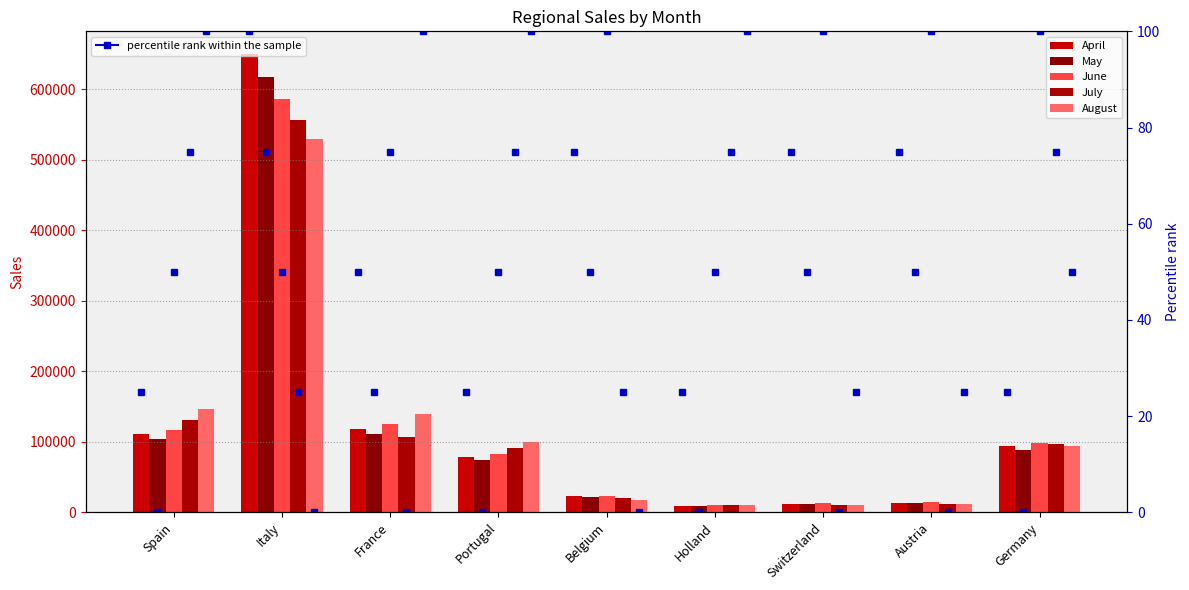

Are the bars grouped side by side (vs. stacked)?

Yes